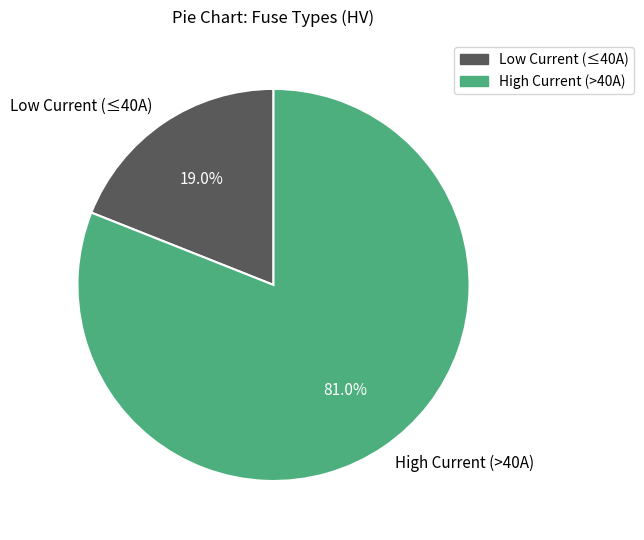

Does any single category account for the majority?

Yes